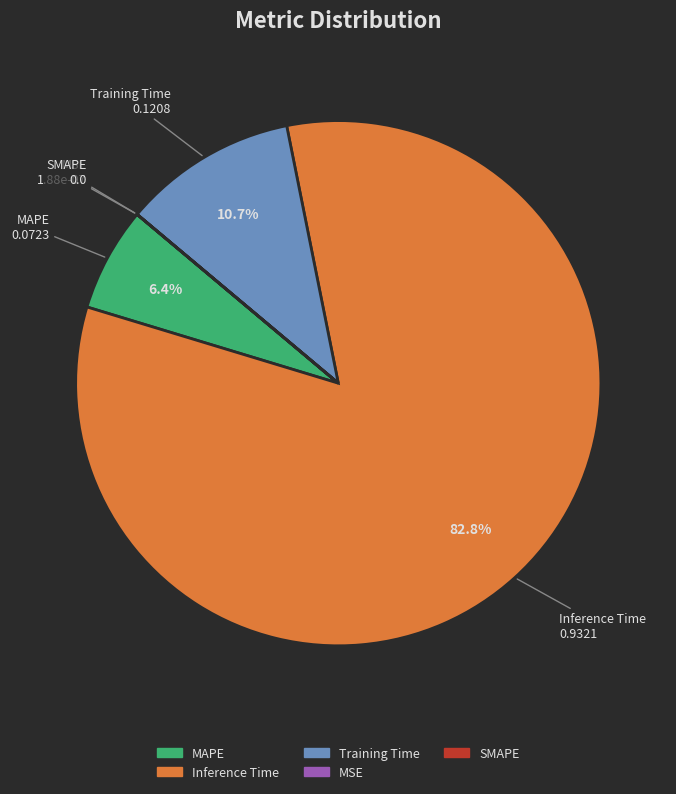

Does any single category account for the majority?

Yes